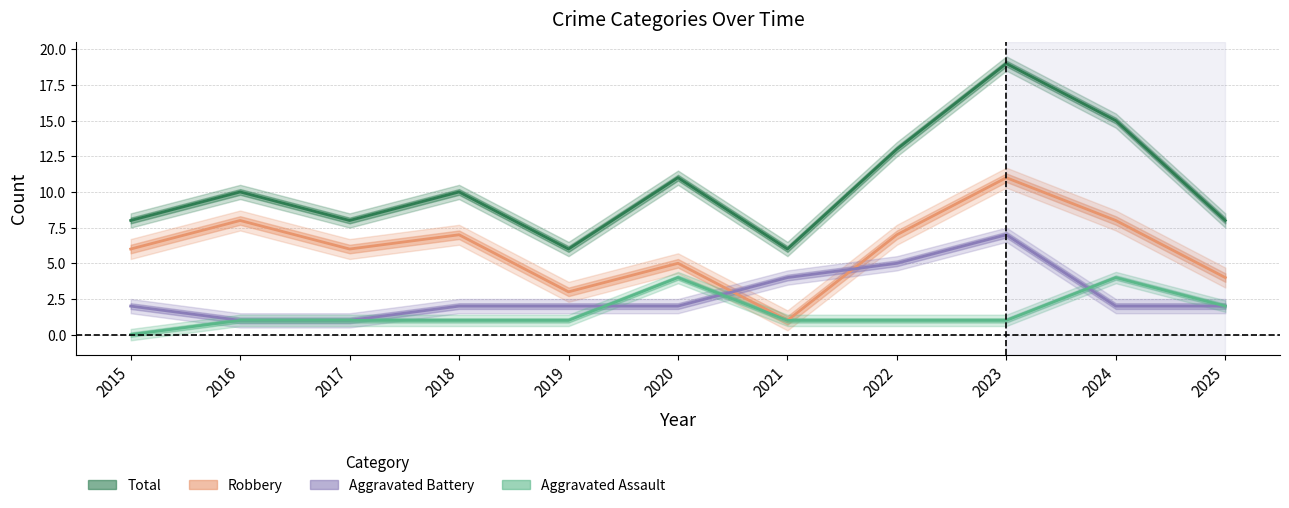

At which category does the chart reach its minimum across all series?

2015